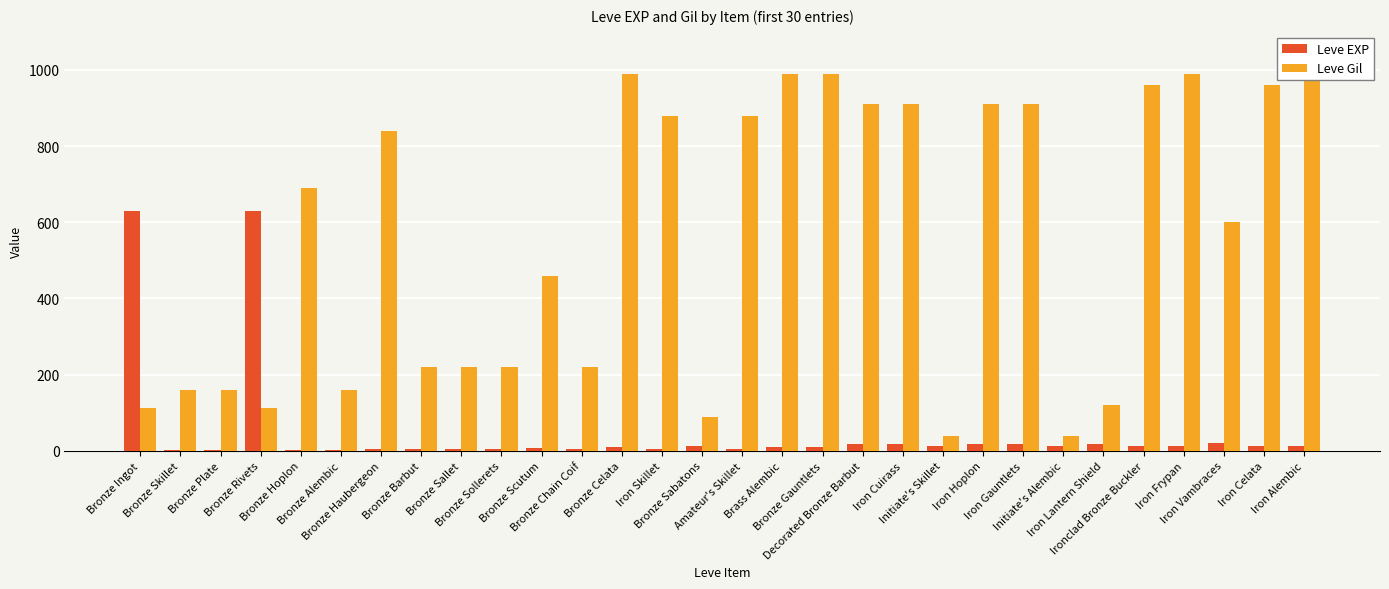

Does the chart contain any negative values?

No